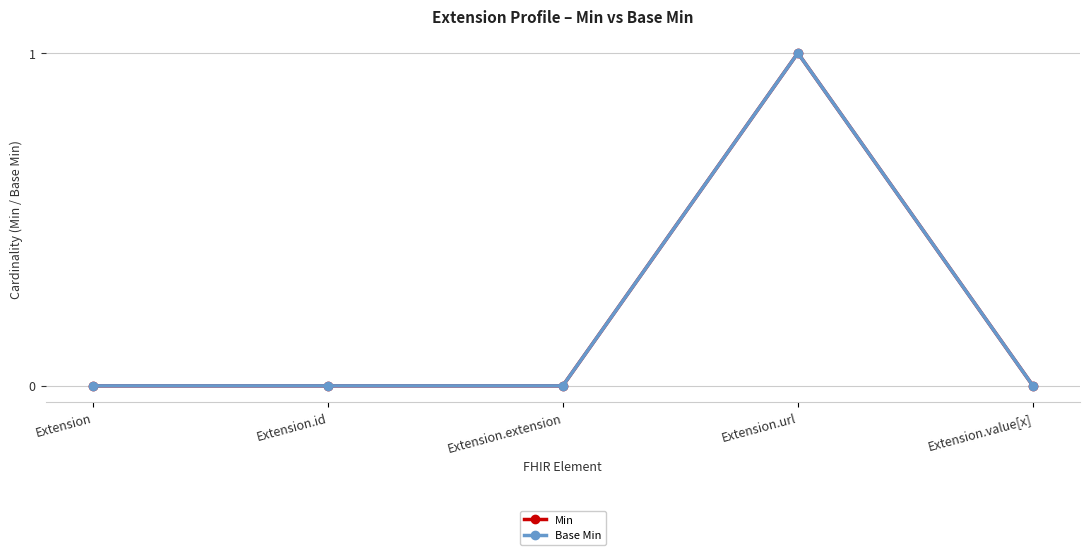

Does the chart display data point markers on the line(s)?

Yes